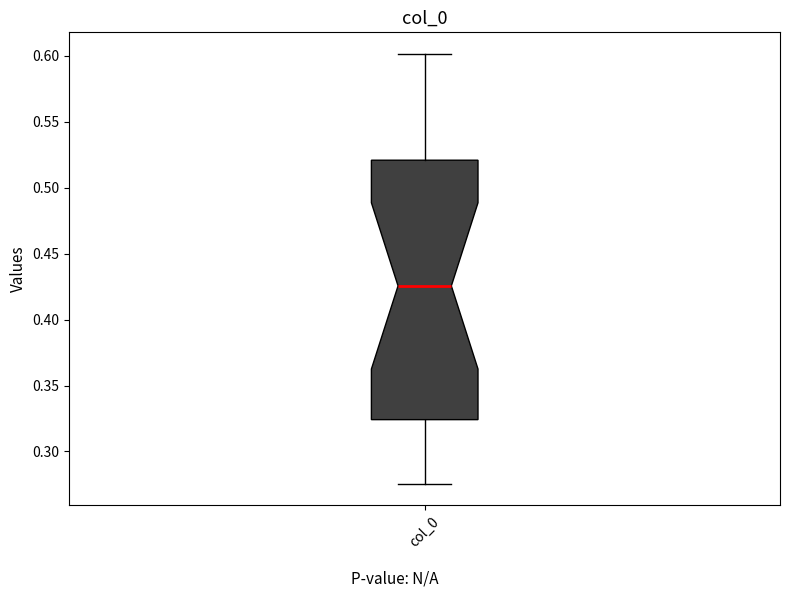

Transcribe this box plot: give where the median line is, the range the box spans, and where the two whiskers end, as read against the y-axis. The values are not printed on the chart, so give them approximately, as read against the axis.

median 0.425, box 0.325 to 0.520, whiskers 0.275 to 0.600